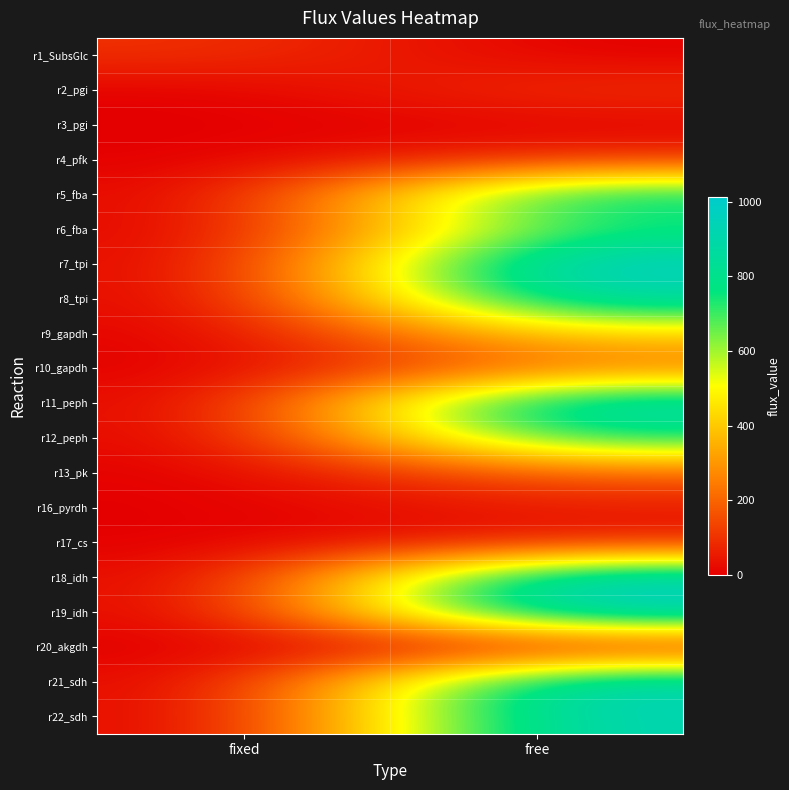

Between fixed and free, which series saw the biggest shift?

r7_tpi